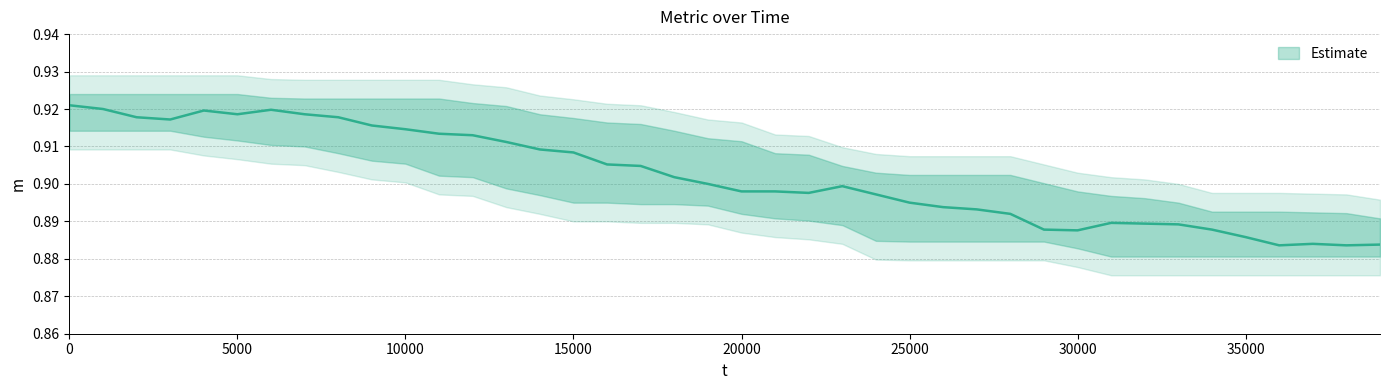

How many lines are shown in the chart?

1